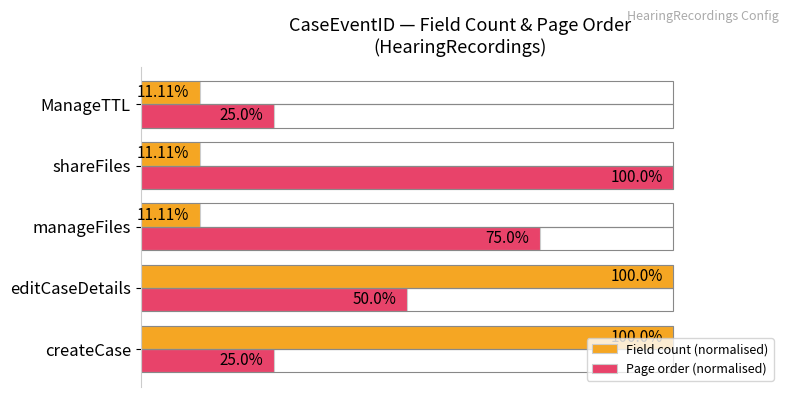

Which series has the largest range (max minus min)?

Field count (normalised)